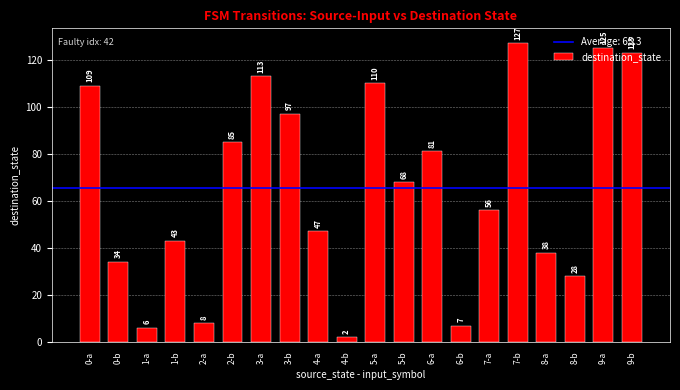

Is it true that the value at 3-b is 57?

False